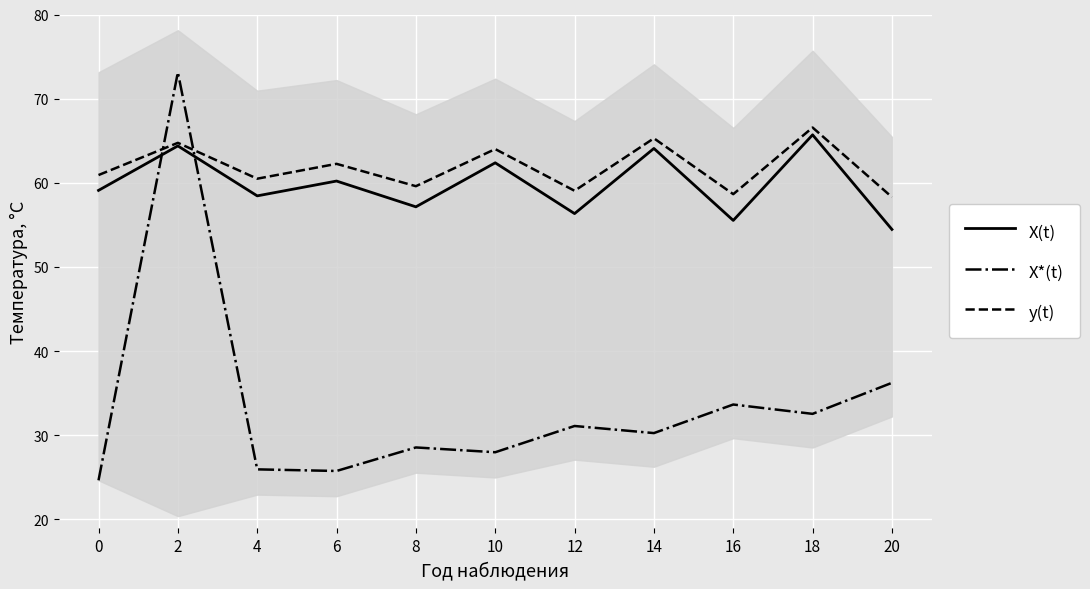

What is the greatest value displayed?

73.1